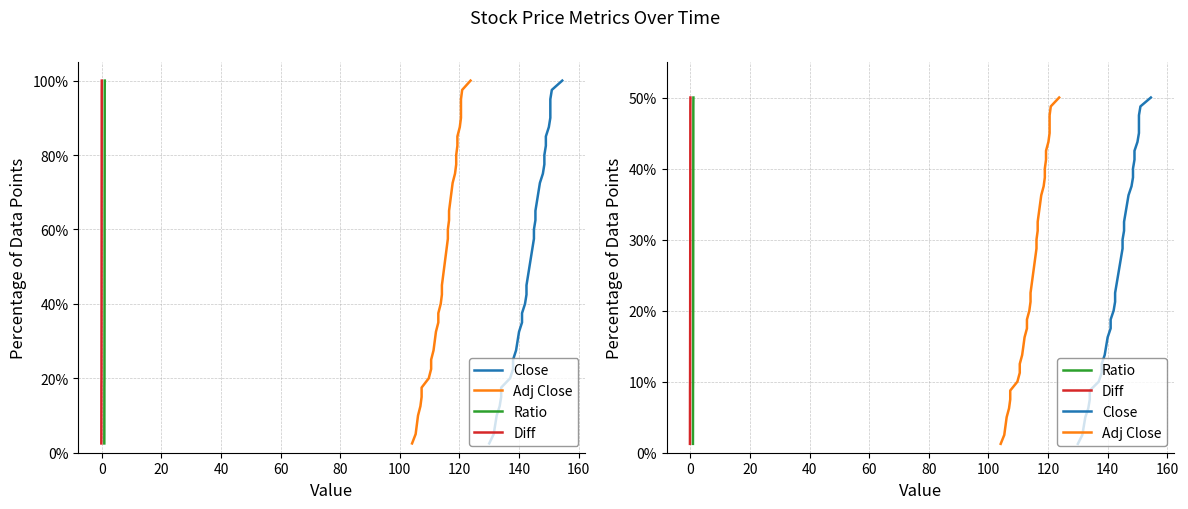

Rank the series by their maximum value, from highest to lowest.

Close, Adj Close, Ratio, Diff